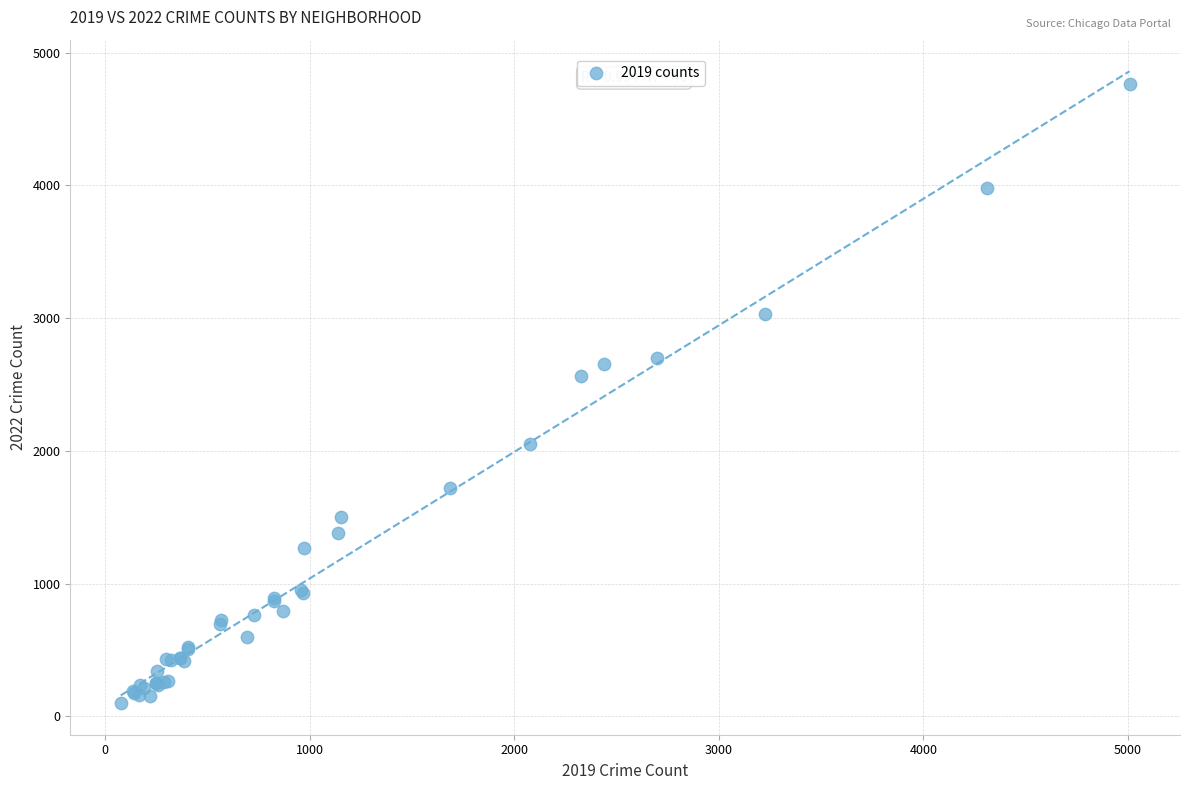

What Y value in the scatter plot is closest to 2430?

2566